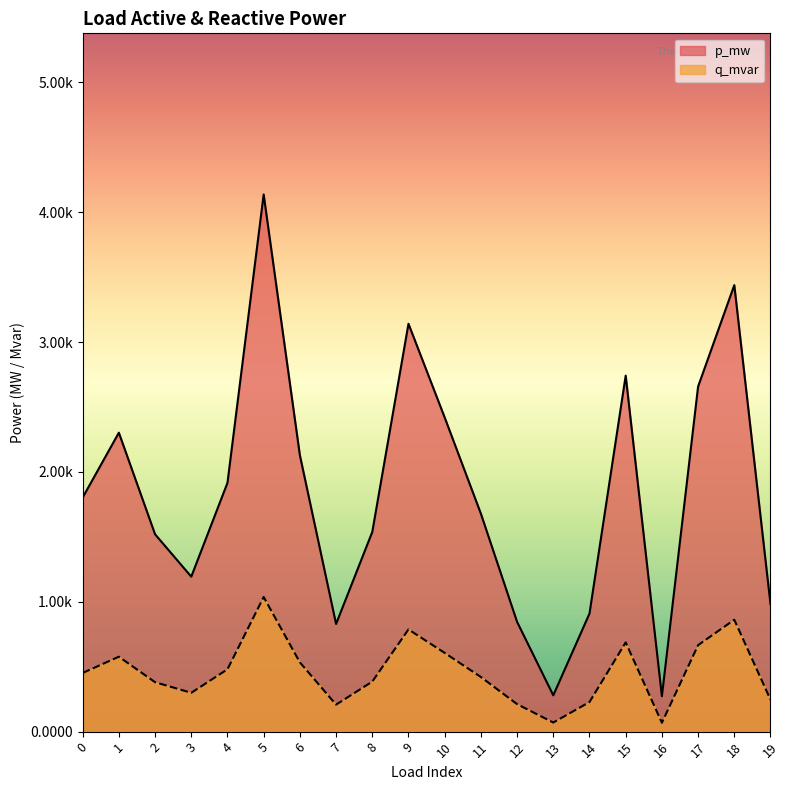

List the labels in order of p_mw value, smallest first.

16, 13, 7, 12, 14, 19, 3, 2, 8, 11, 0, 4, 6, 1, 10, 17, 15, 9, 18, 5